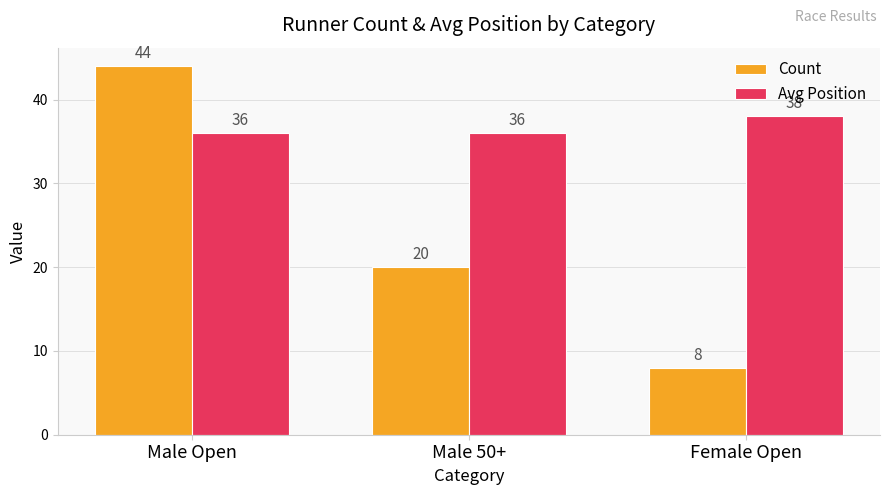

Reading right to left, transcribe all the data shown in this chart.

Count: 8	20	44
Avg Position: 38	36	36